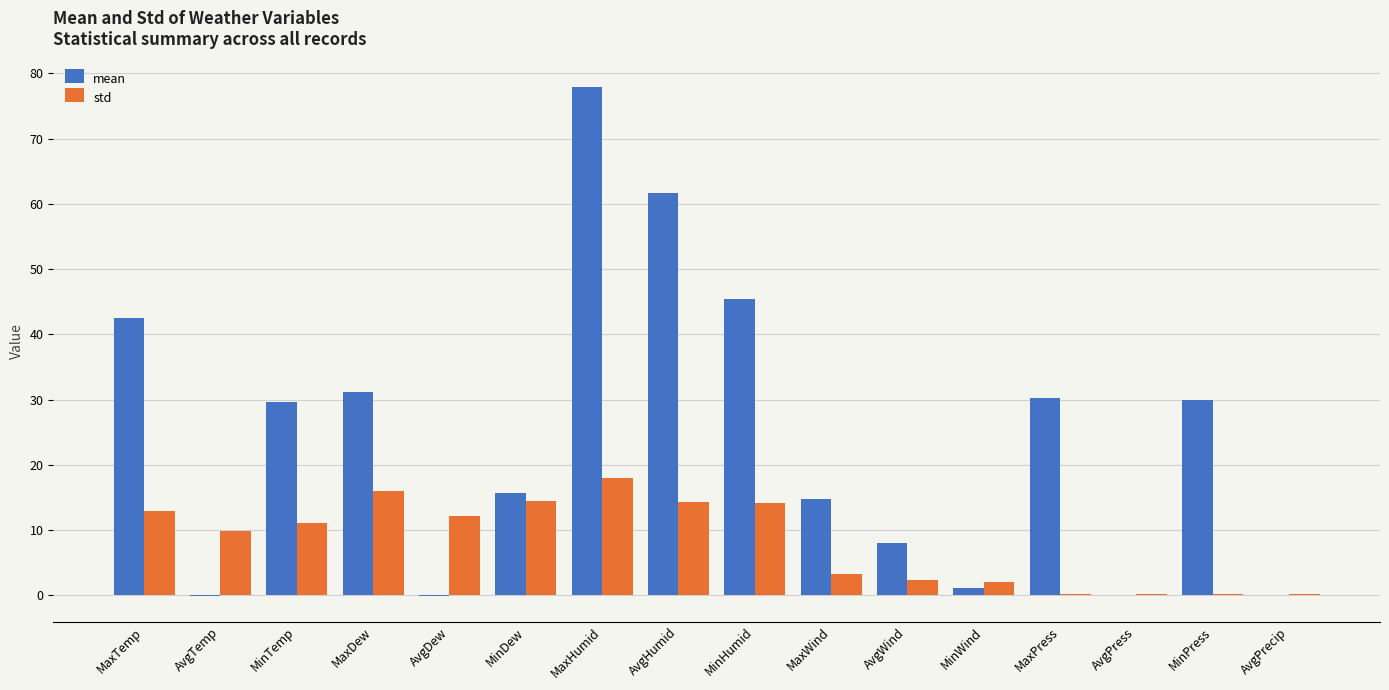

Between MaxHumid and AvgWind, which series saw the biggest shift?

mean